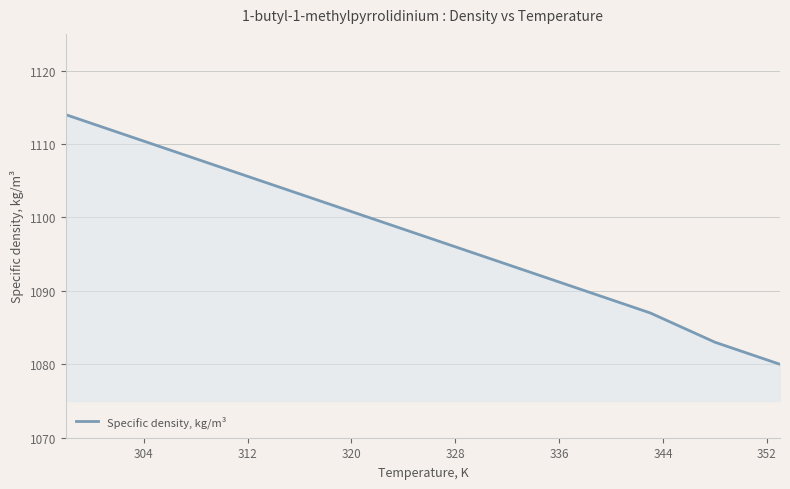

What is the minimum value shown in the chart?

1080